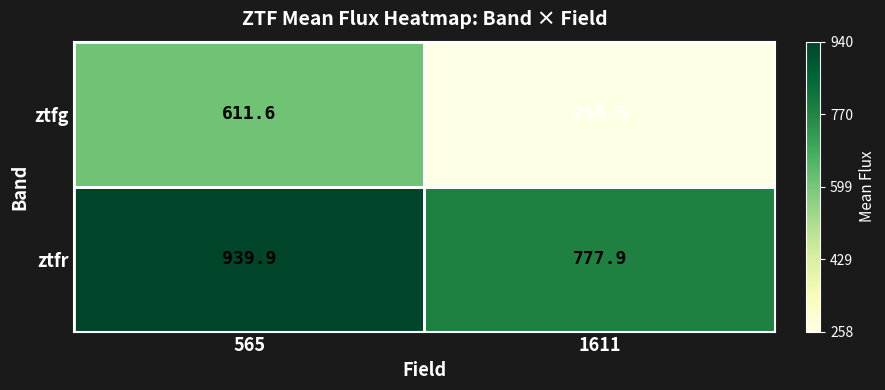

At which label is ztfr closest to 858?

1611